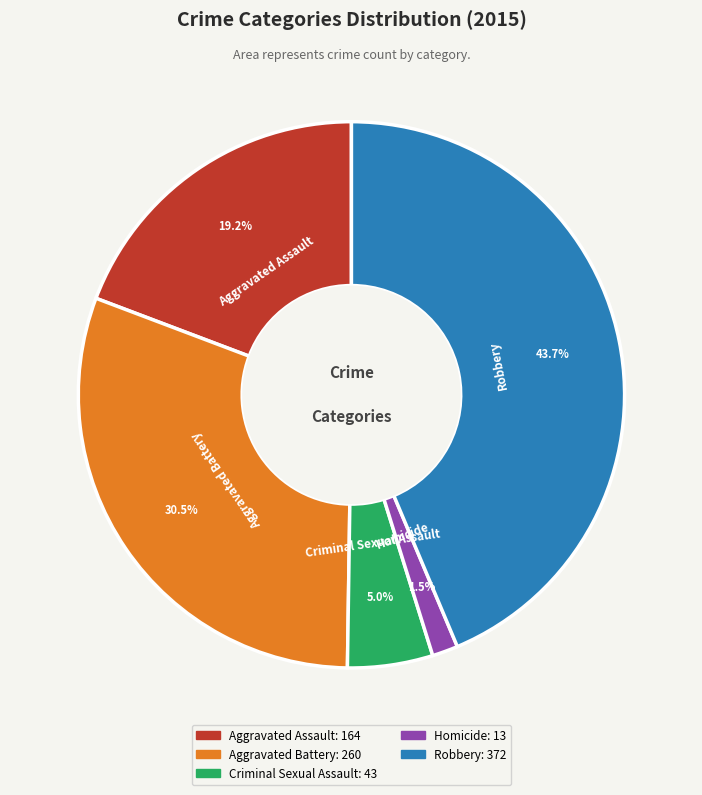

How many slices are in this pie chart?

5